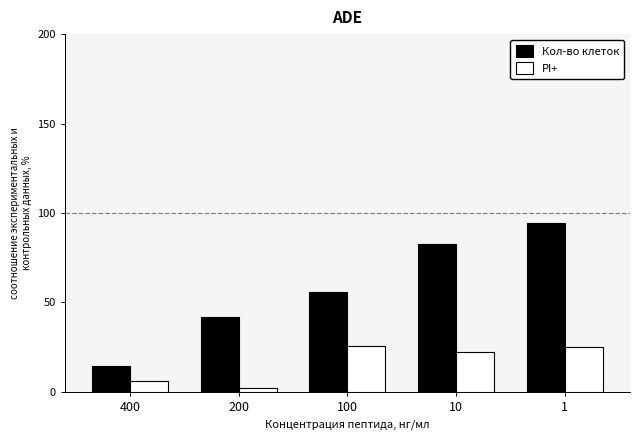

What value does the PI+ series have at 10?

22.1